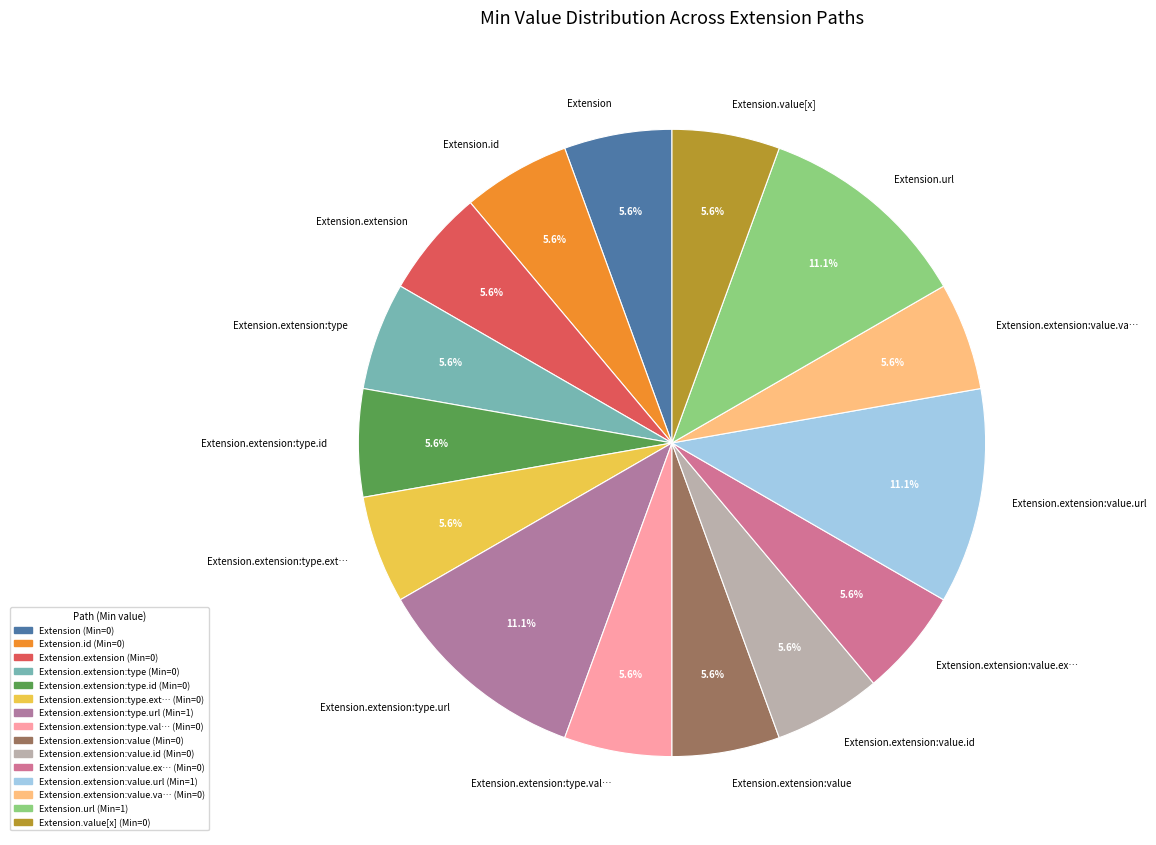

What portion of the pie excludes Extension.extension:value.ex…?

94.4%